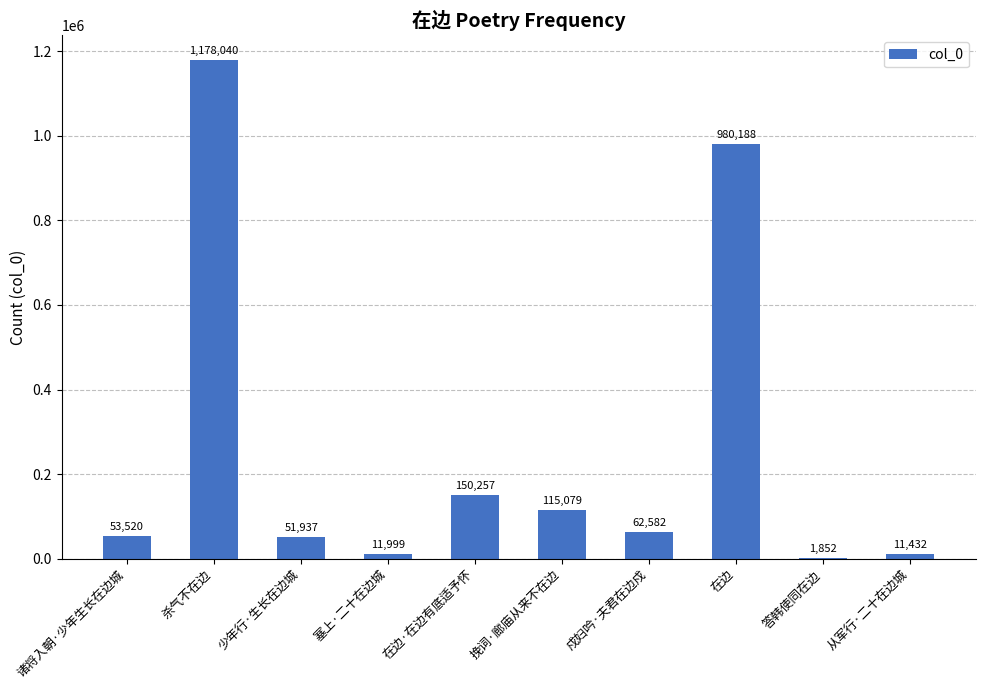

Reading right to left, extract all data points from this chart.

从军行·二十在边城=11432	答韩使同在边=1852	在边=980188	戍妇吟·夫君在边戍=62582	挽词·廊庙从来不在边=115079	在边·在边有底适予怀=150257	塞上·二十在边城=11999	少年行·生长在边城=51937	杀气不在边=1178040	诸将入朝·少年生长在边城=53520